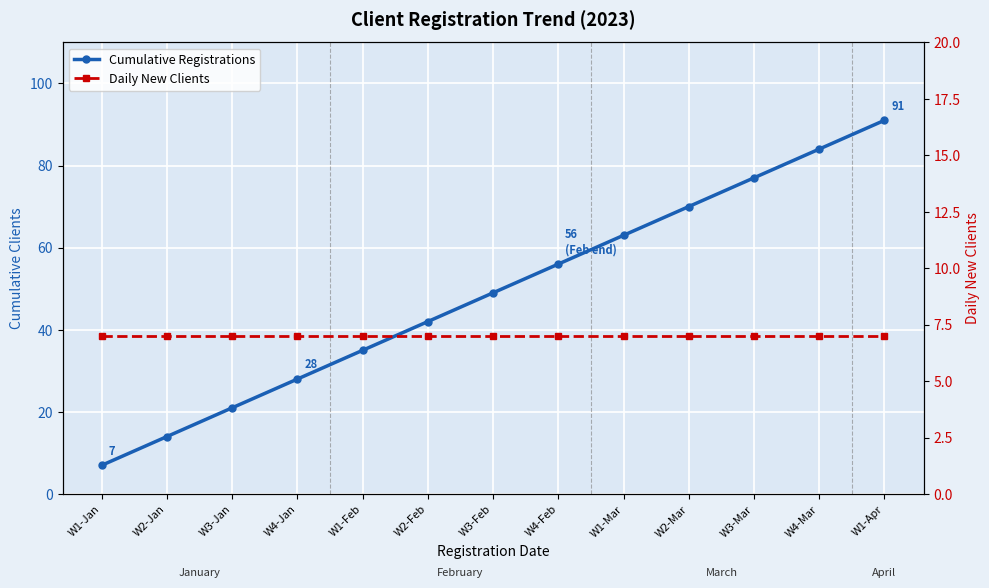

What is the difference between the highest and lowest values at W3-Jan?

14